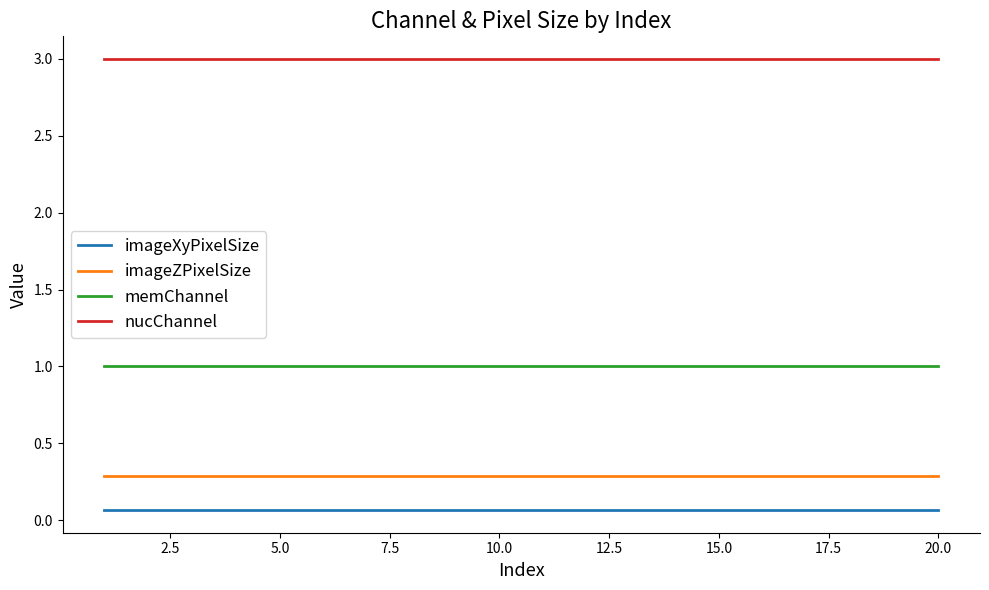

List the series in order of their peak value, highest first.

nucChannel, memChannel, imageZPixelSize, imageXyPixelSize